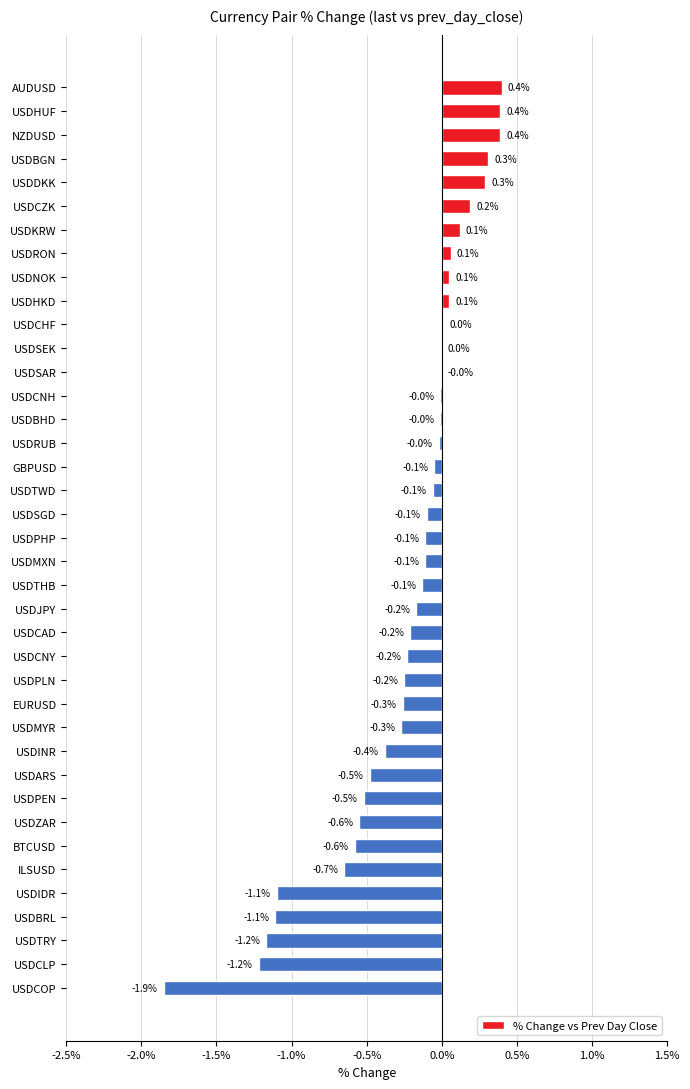

The value at USDDKK is 0.3. True or false?

True